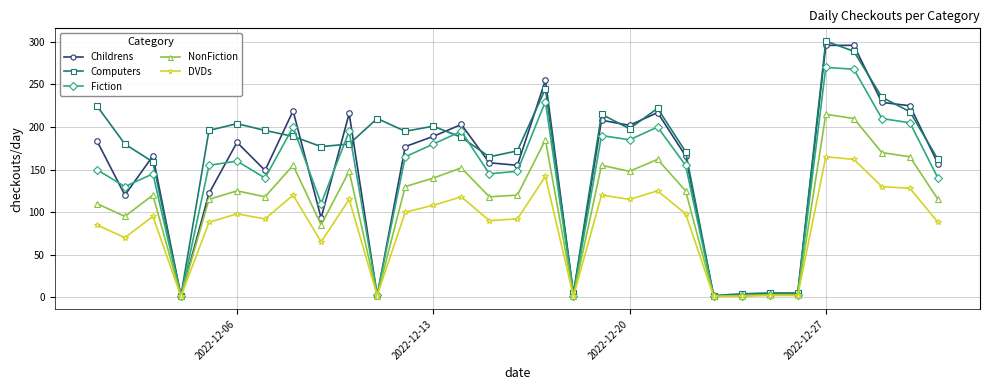

Rank the series by their maximum value, from lowest to highest.

DVDs, NonFiction, Fiction, Childrens, Computers